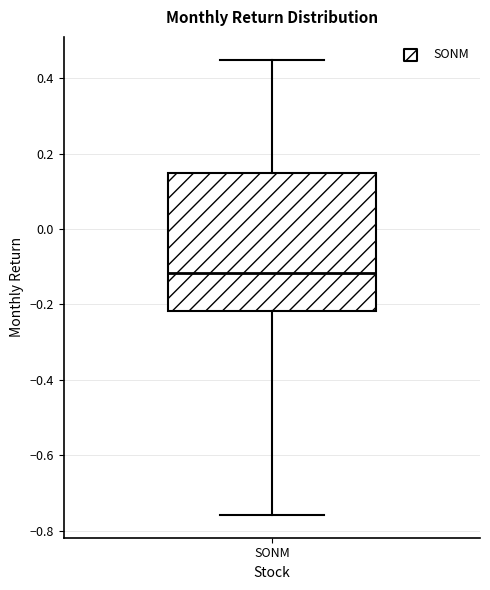

Where is the upper edge of the box for SONM on the y-axis? The values are not printed on the chart, so give them approximately, as read against the axis.

0.14